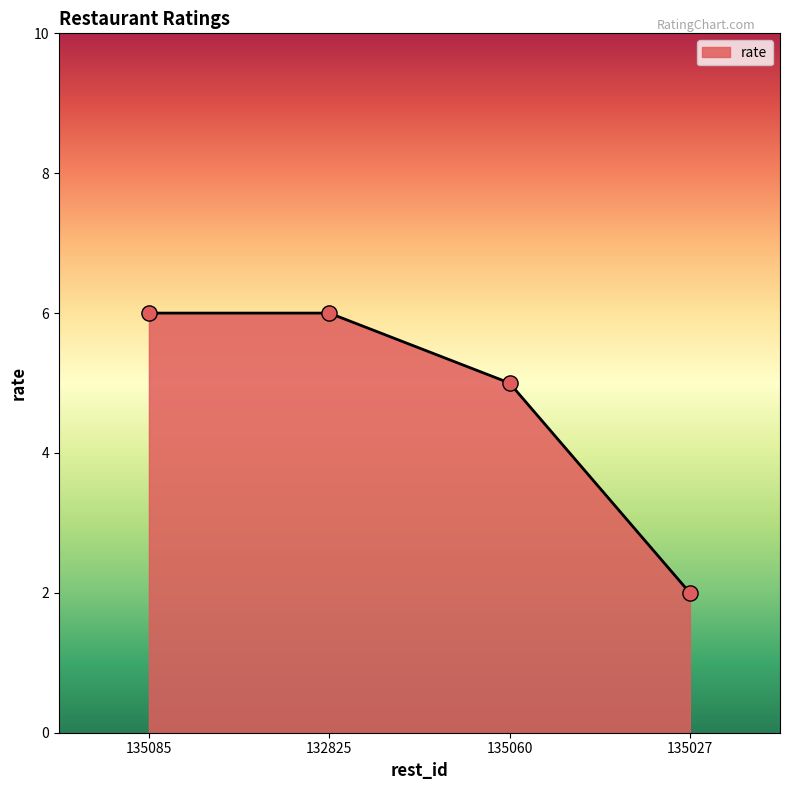

What is the change in value from 135060 to 135027?

-3